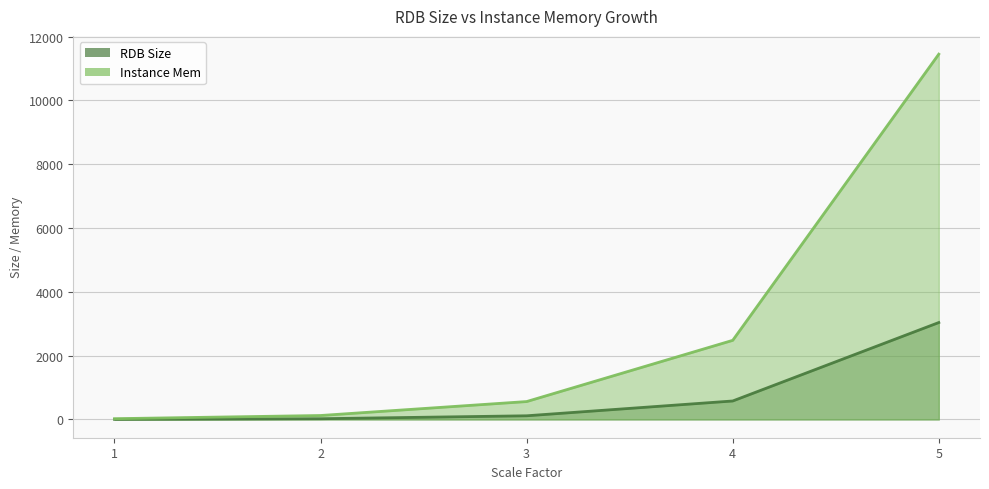

Is the value of Instance Mem at 3 greater than the value of RDB Size at 5?

No